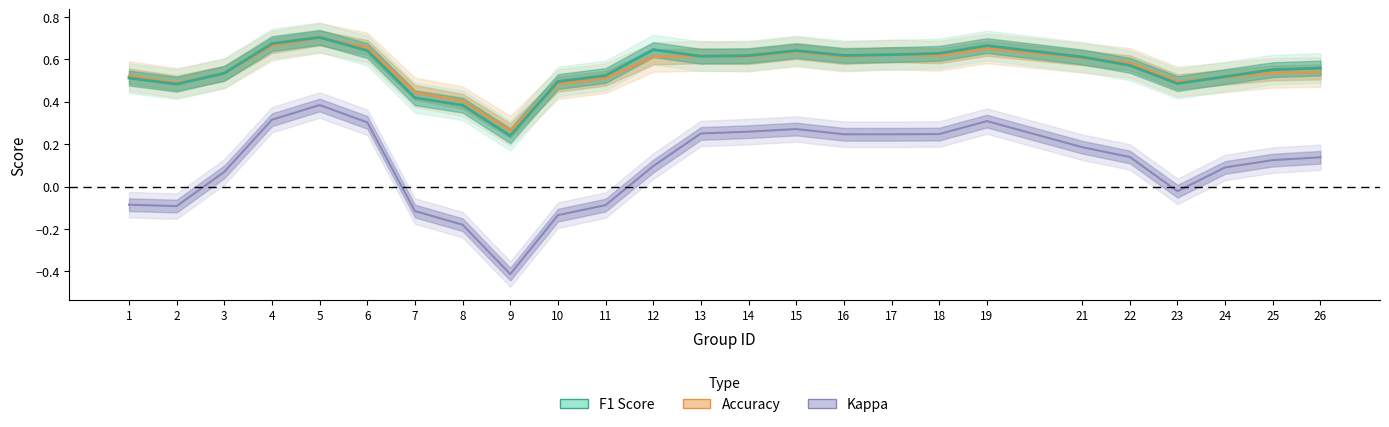

True or false: accuracy and kappa cross at least once.

False